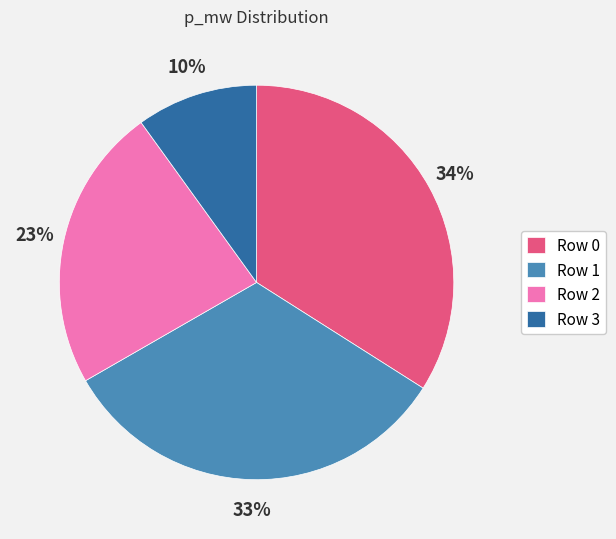

Is the sum of Row 1 and Row 0 greater than half?

Yes